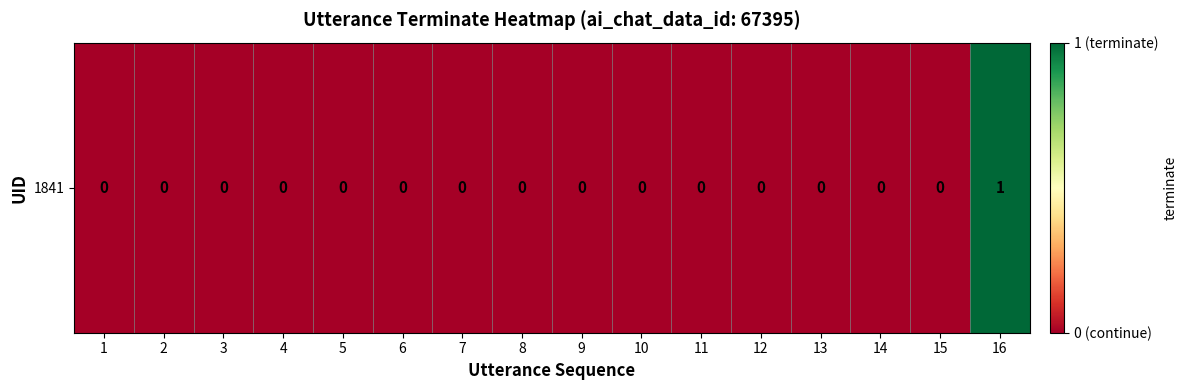

Which category has the highest value across all series?

16